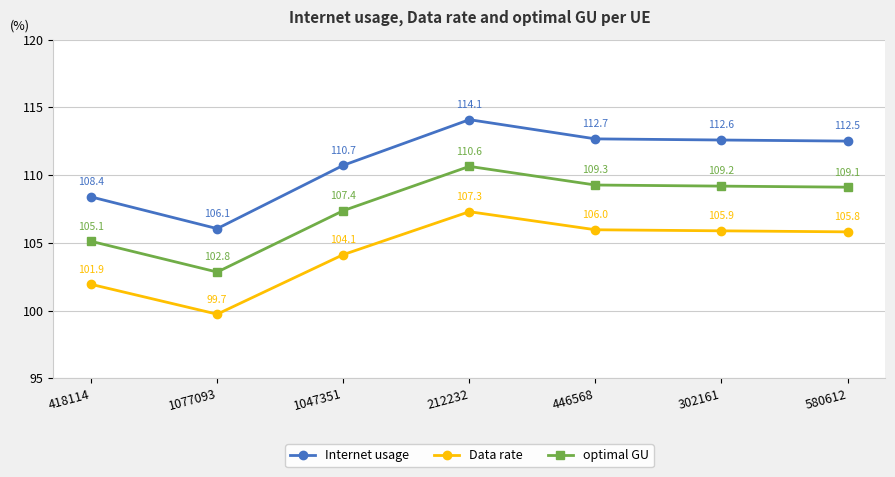

How many interior local peaks does the Data rate series have?

1